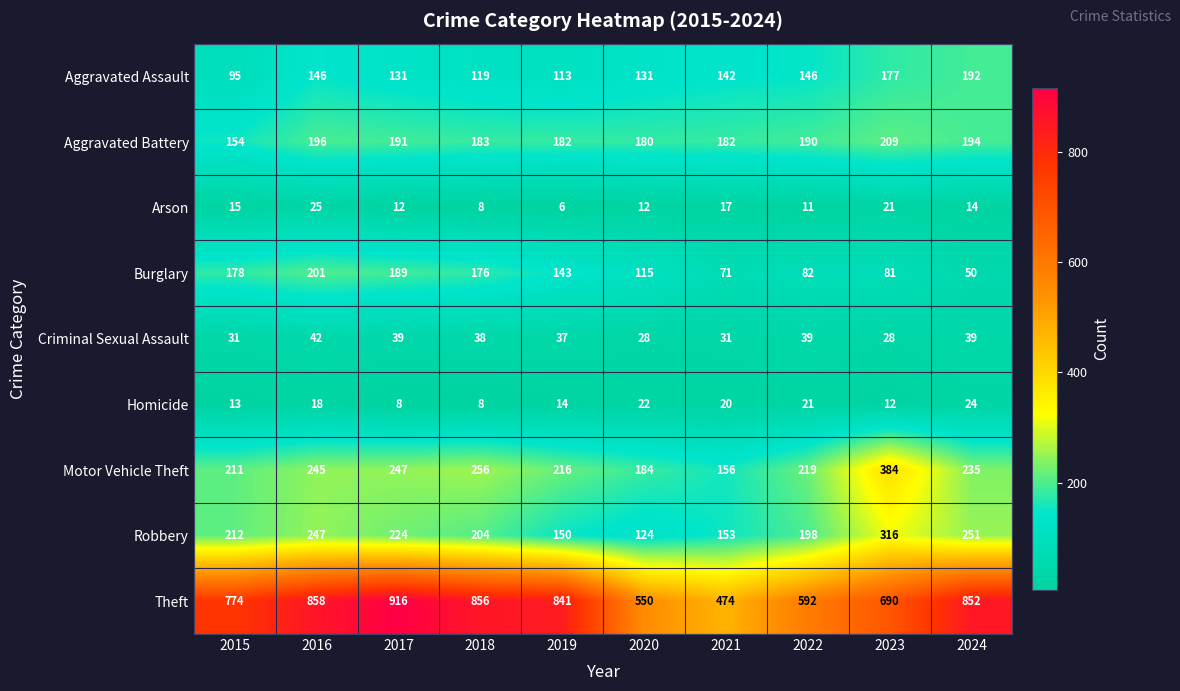

What is the sum of all Arson values?

141